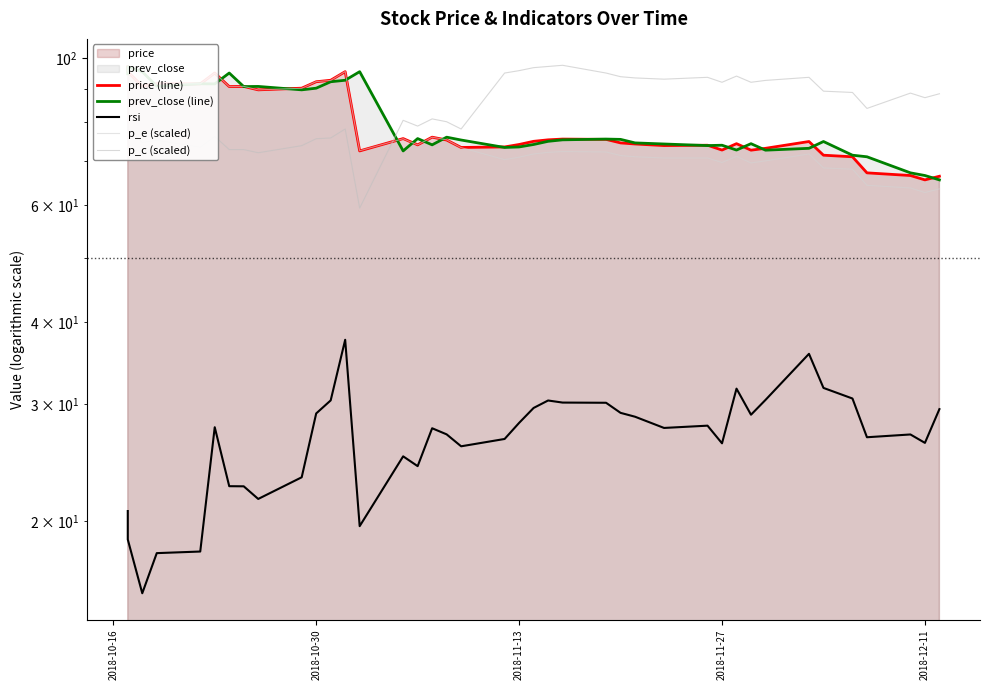

What is the sum of all p_e (scaled) values?

3104.8